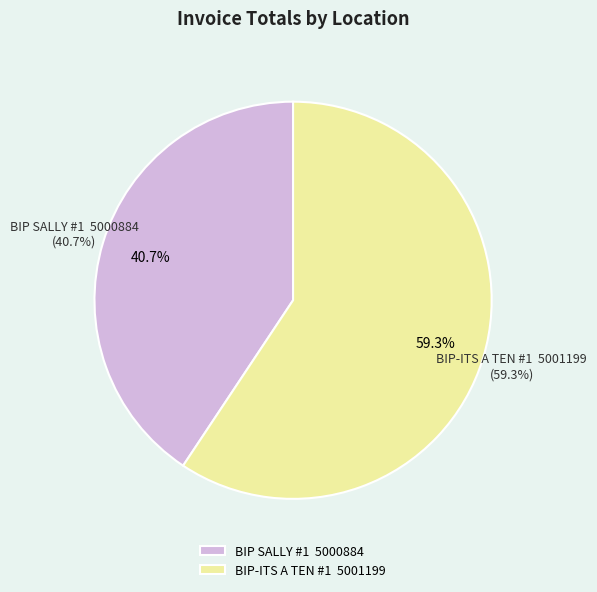

To the nearest percent, what is the difference between the BIP SALLY #1  5000884 and BIP-ITS A TEN #1  5001199 slice percentages?

19%